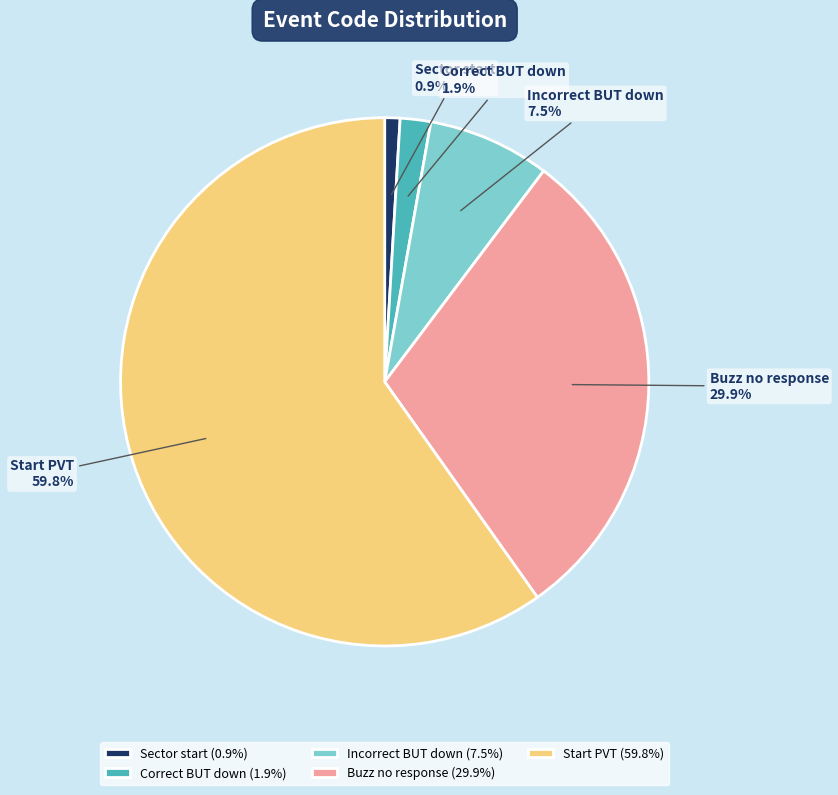

To the nearest percent, what is the combined percentage of Sector start and Buzz no response?

31%